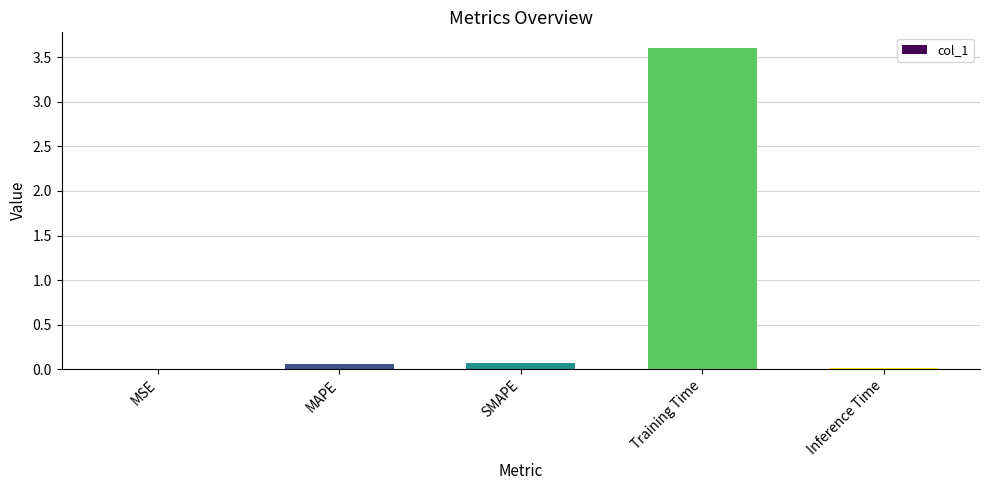

What is the change in value from MSE to SMAPE?

+0.1